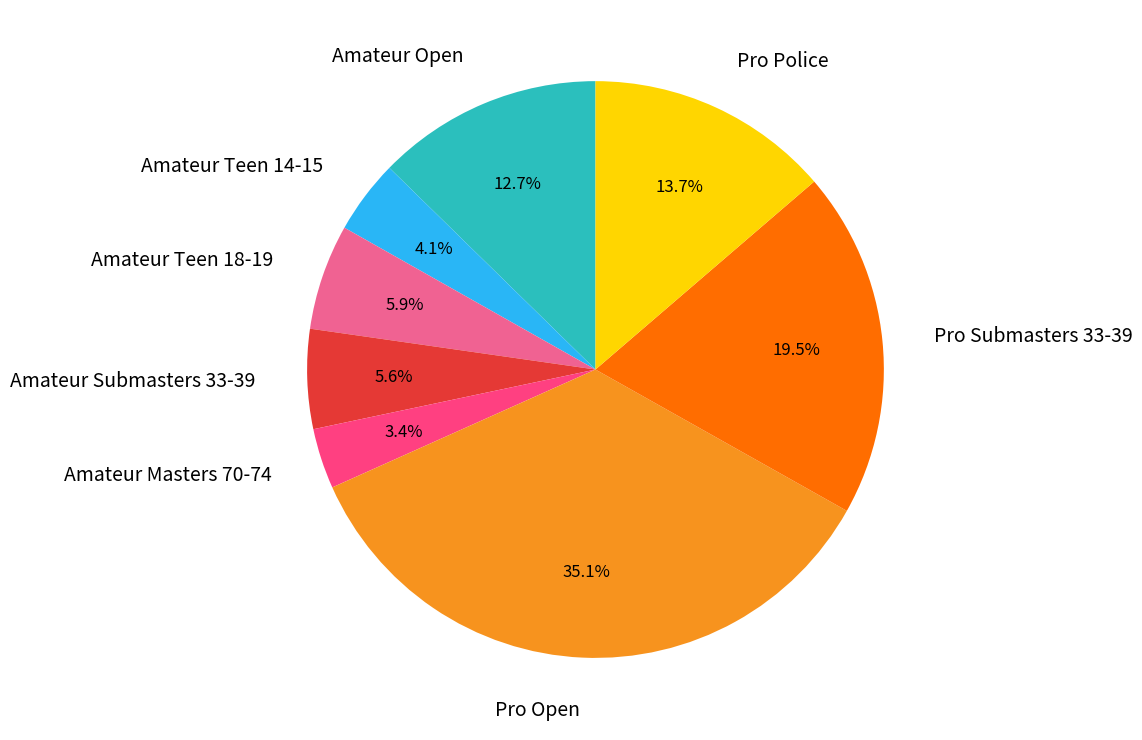

What percentage is the Amateur Teen 18-19 slice, to the nearest percent?

6%